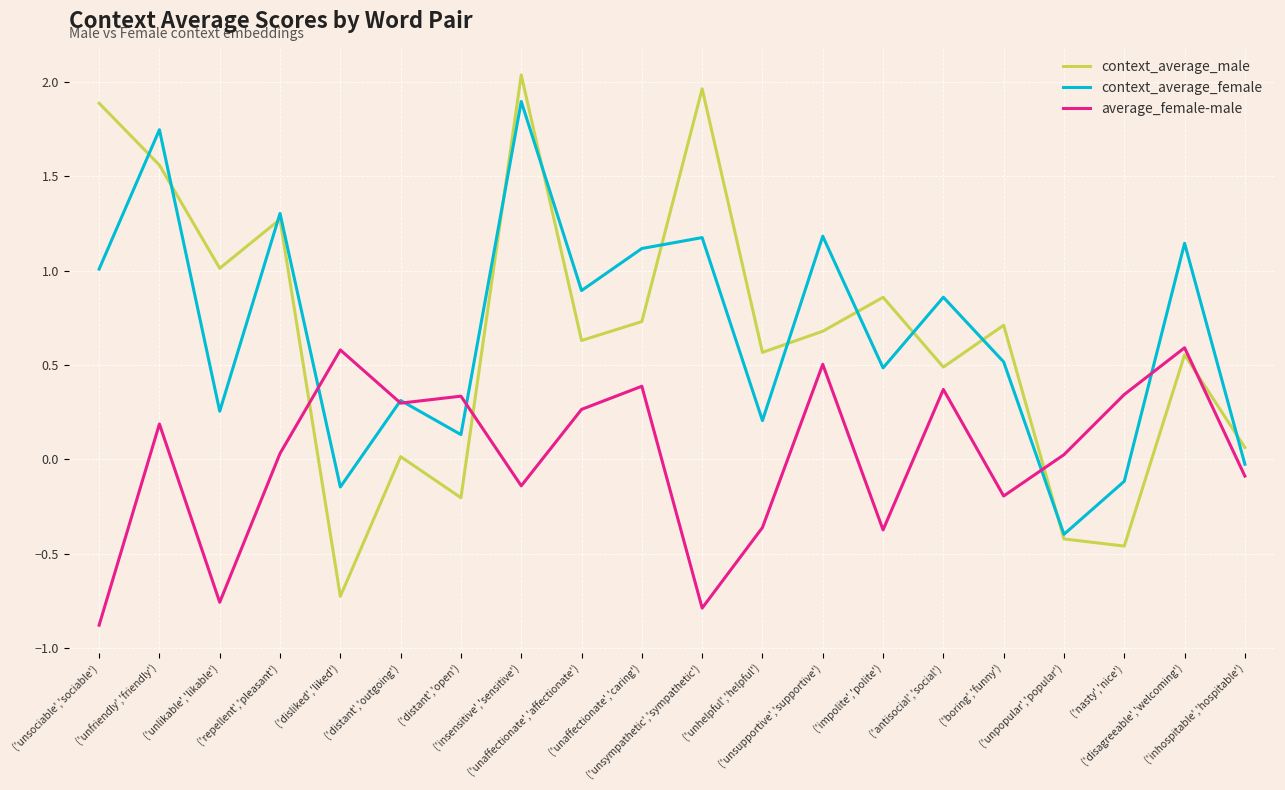

Between ('distant','outgoing') and ('unpopular','popular'), which series saw the biggest shift?

context_average_female